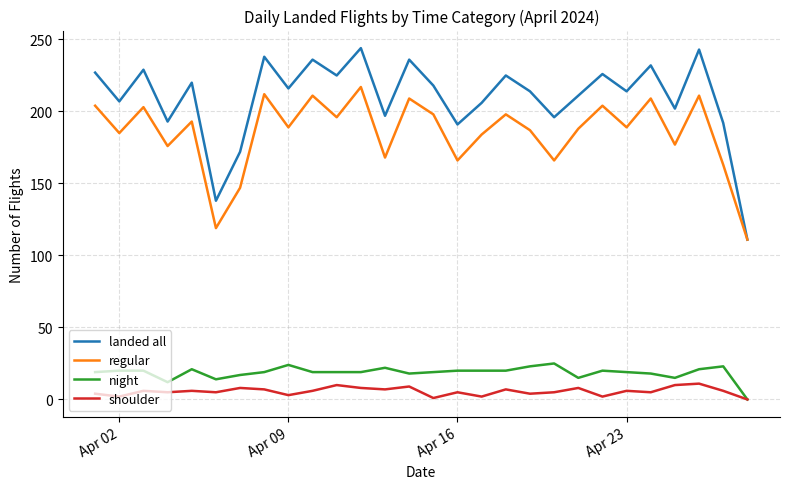

Which series has the largest range (max minus min)?

landed all